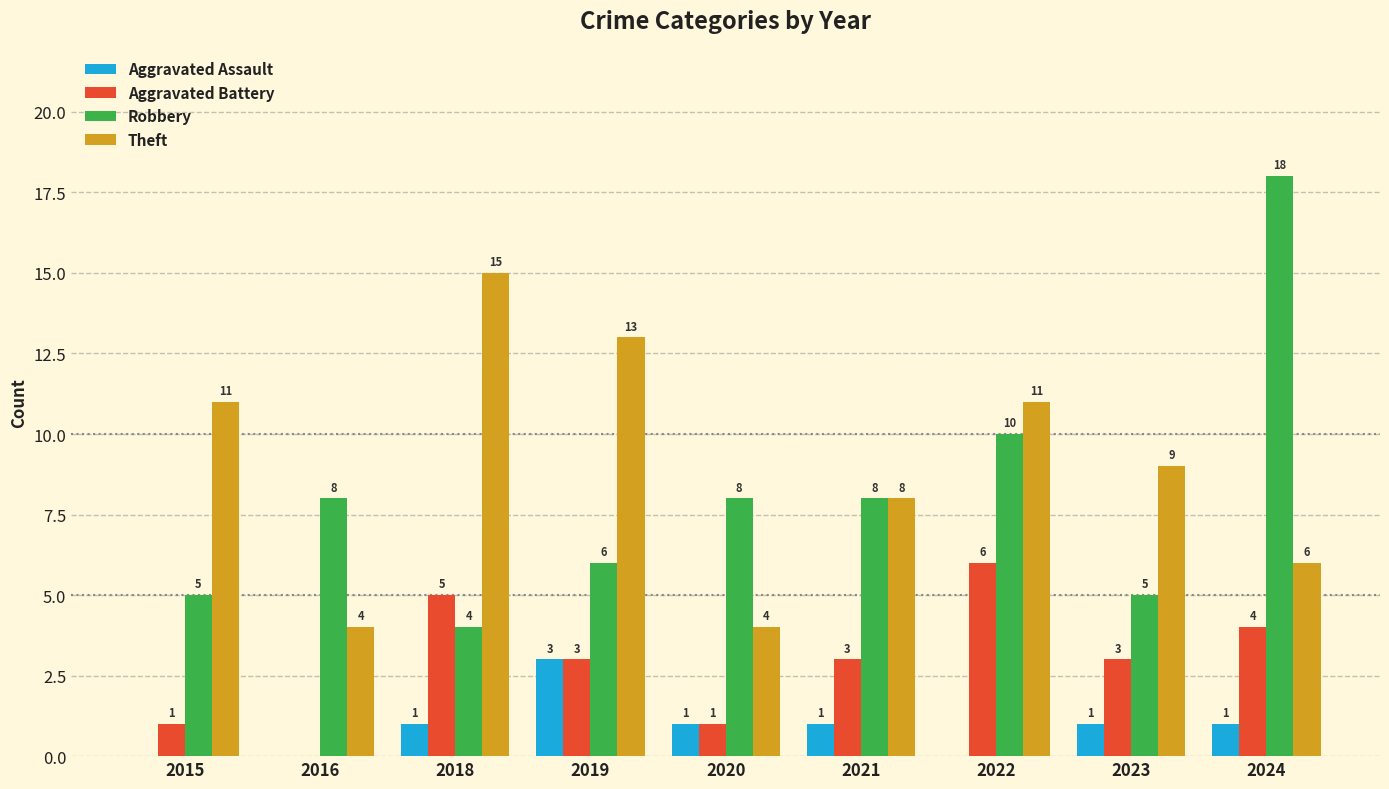

What is the sum of all Theft values?

81